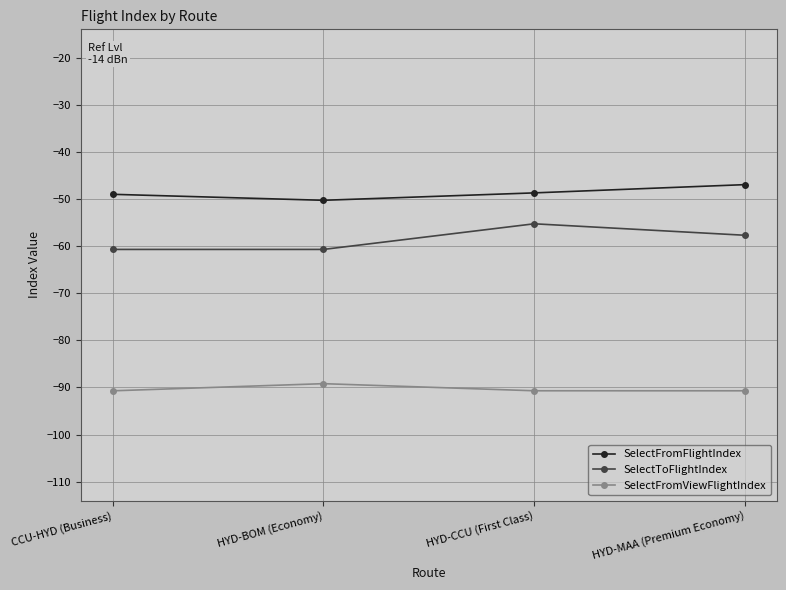

What value does the SelectFromFlightIndex series have at HYD-MAA (Premium Economy)?

-47.0